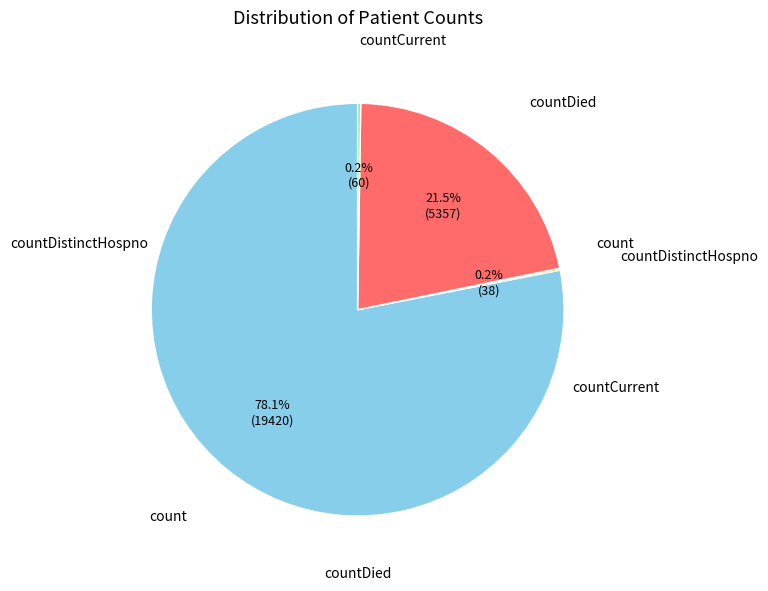

Is there a majority slice in this chart?

Yes